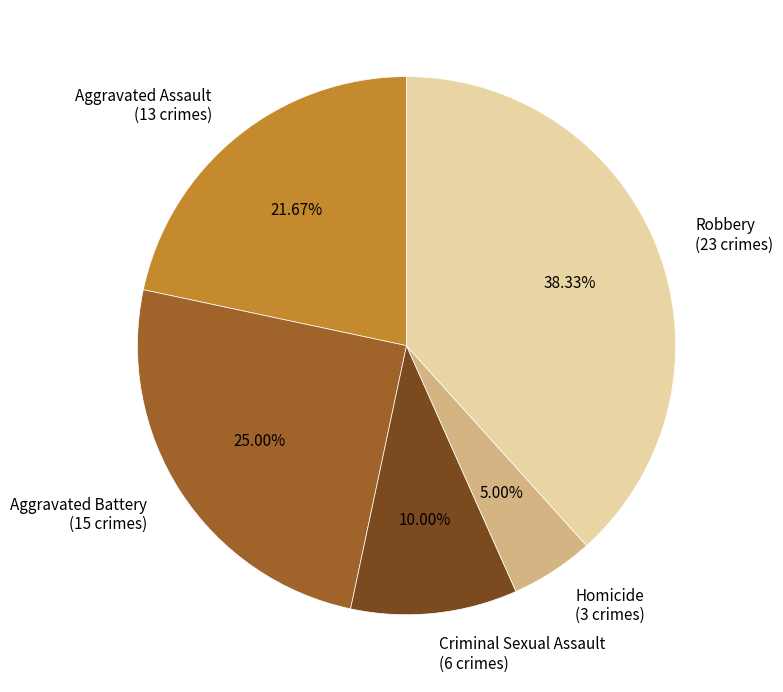

Rank the categories by value from lowest to highest.

Homicide, Criminal Sexual Assault, Aggravated Assault, Aggravated Battery, Robbery